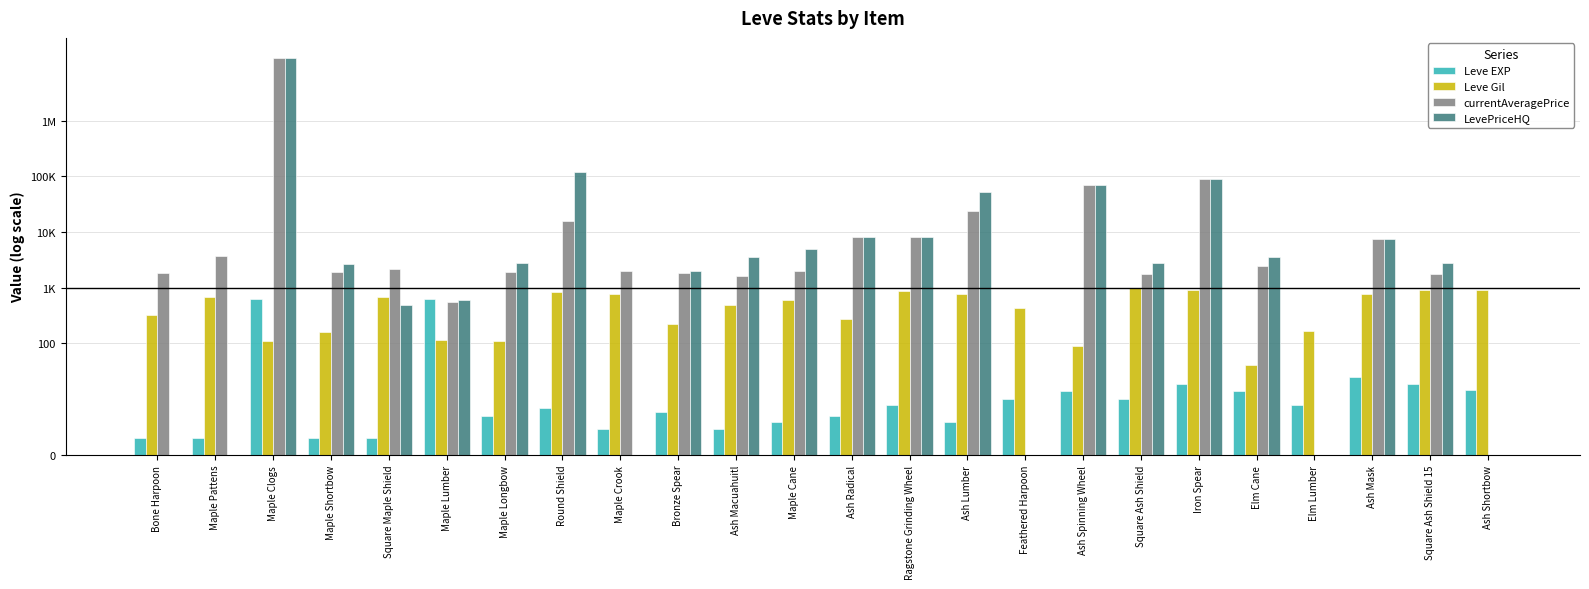

Are the bars horizontal?

No